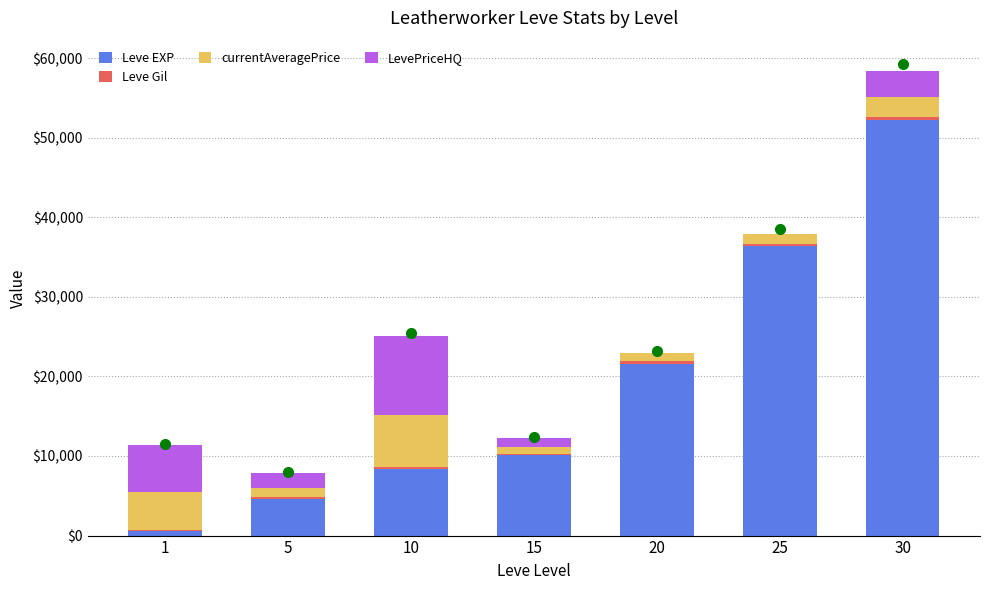

At which category is the sum across all series the highest?

30